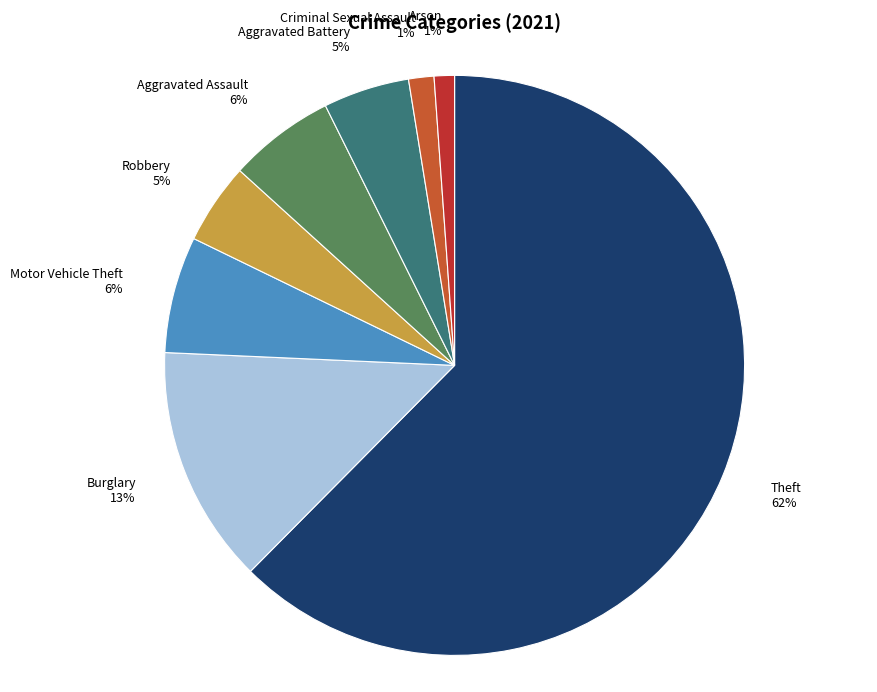

Is it true that Burglary is 13% of the pie?

True